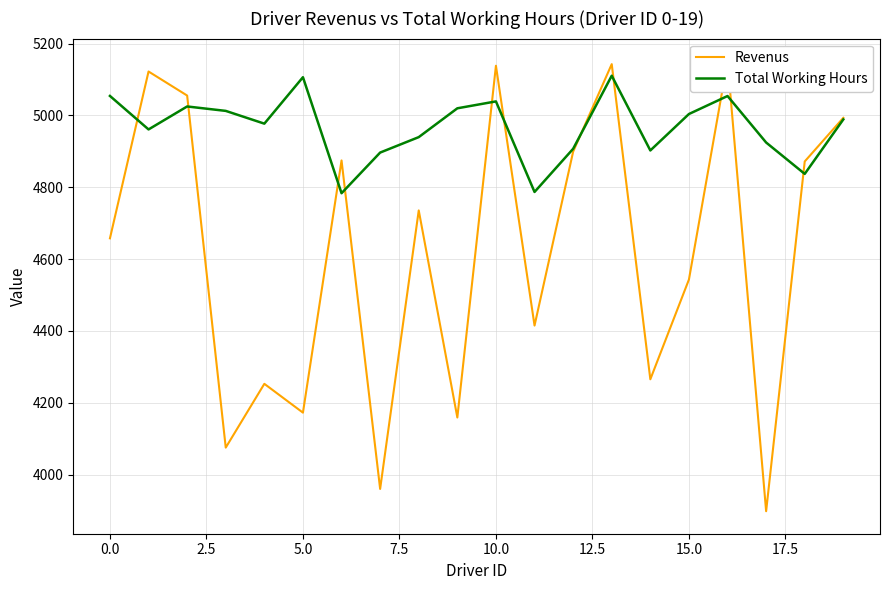

In Revenus, how many points are lower than both neighbors (excluding endpoints)?

7